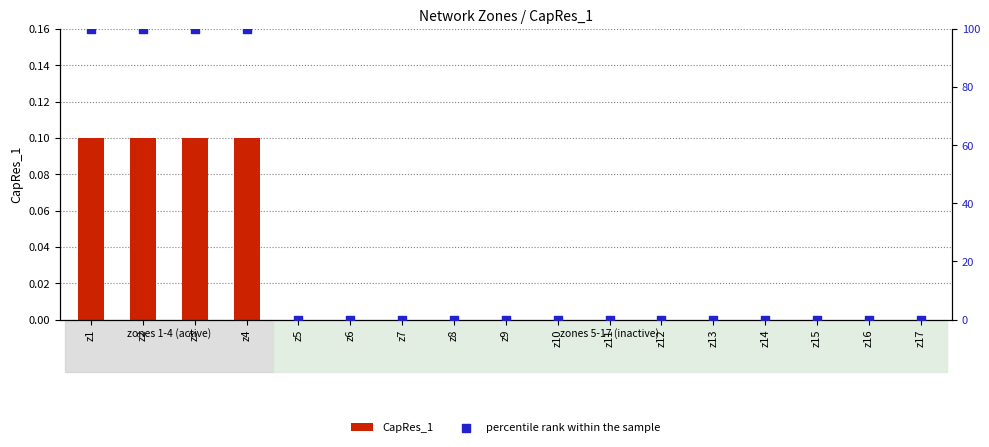

Which series contains the lowest Y value?

CapRes_1